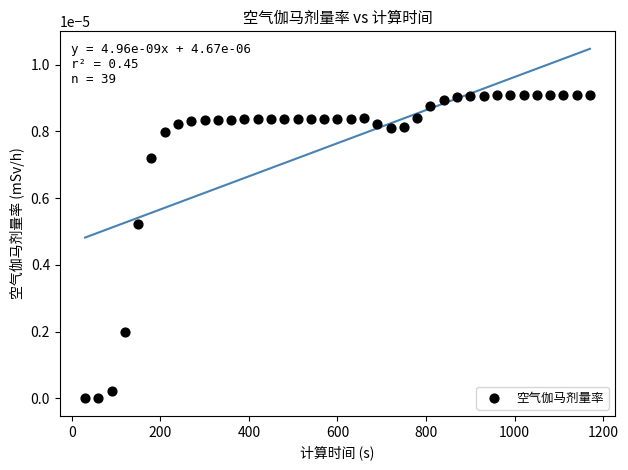

What is the range of X values (max minus min)?

1140.0